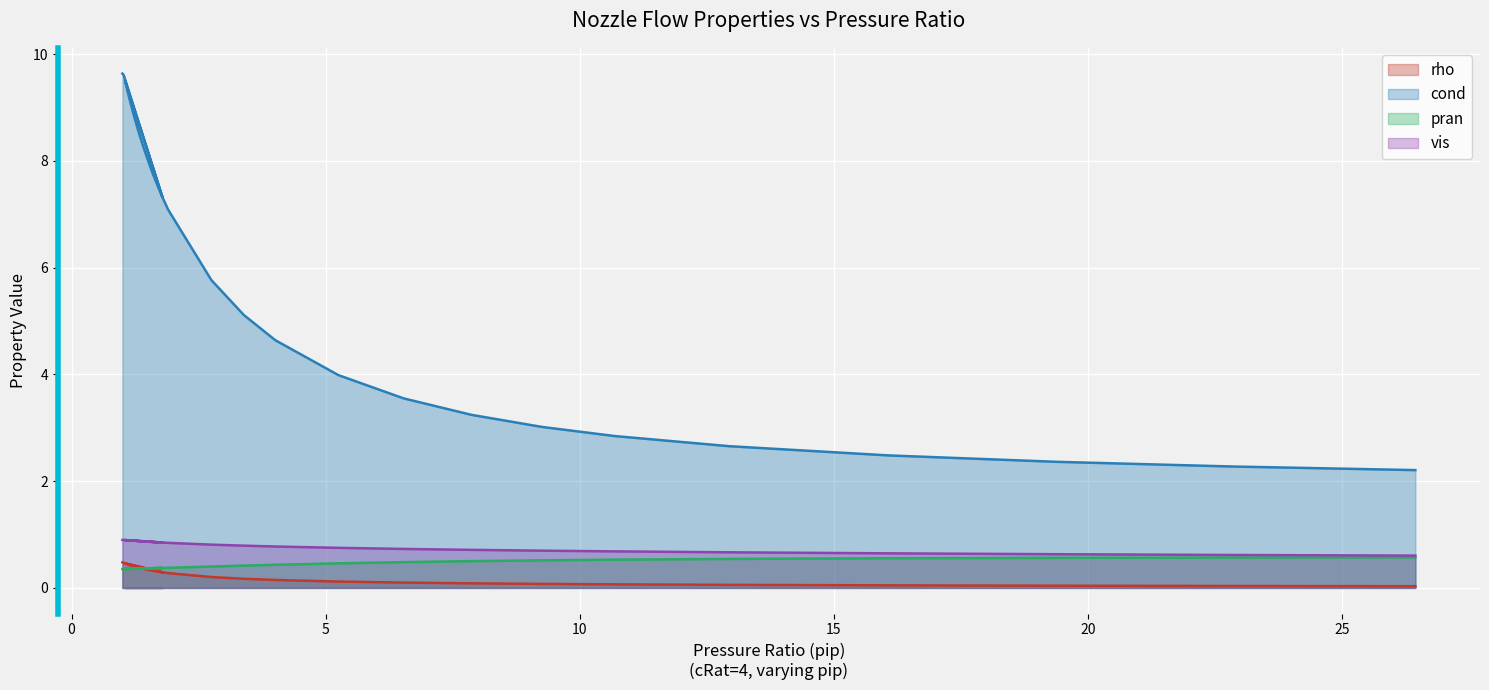

Where is the first local maximum for pran?

1.7878